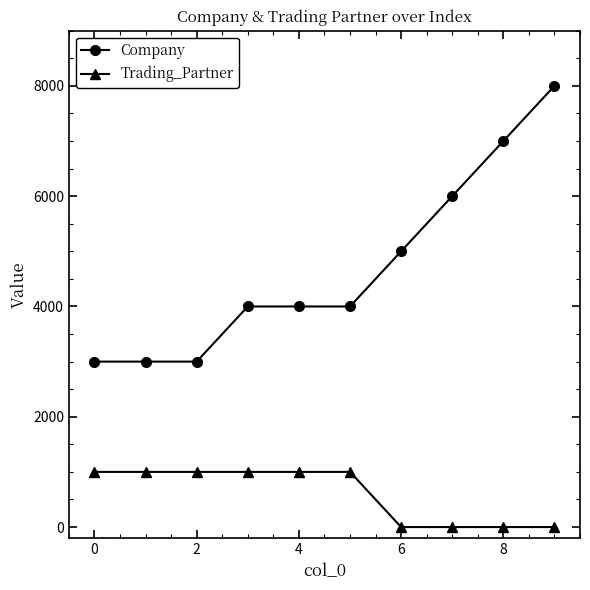

Rank the series by their maximum value, from highest to lowest.

Company, Trading_Partner